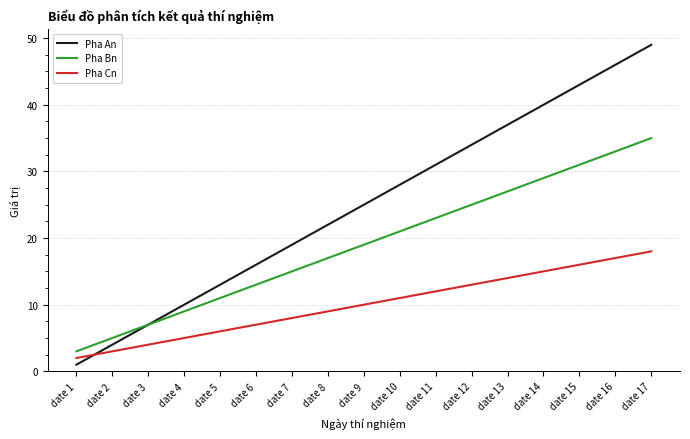

What is the maximum value shown in the chart?

49